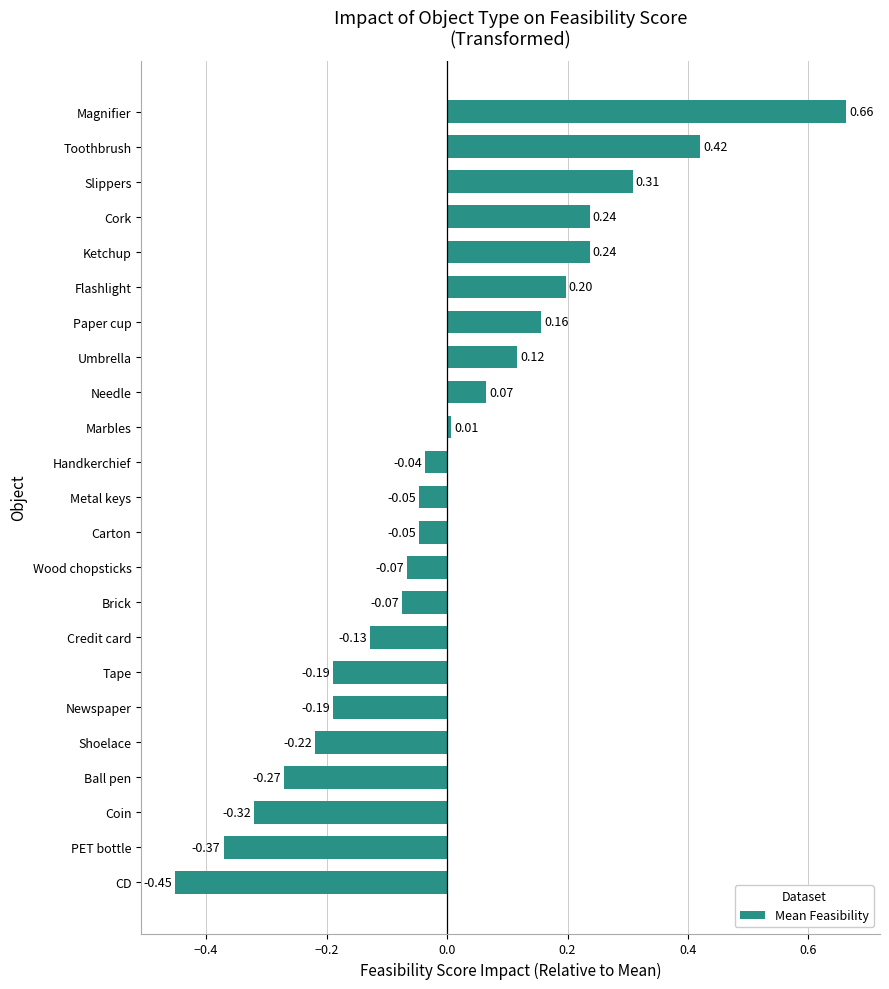

Where is the data nearest to the value 0?

Marbles